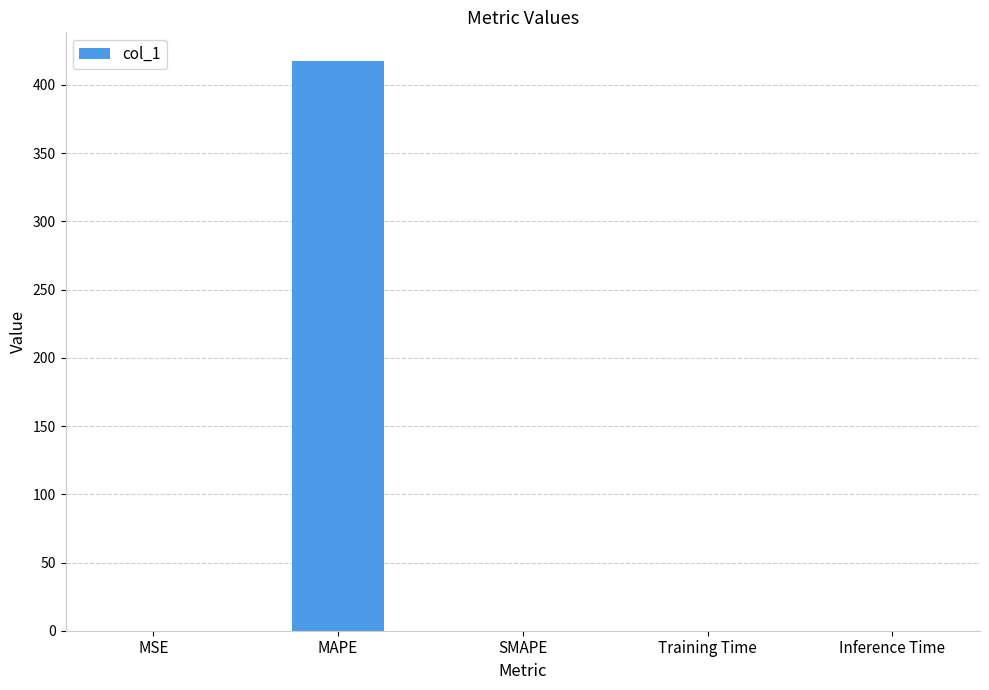

The value at SMAPE is 0.0. True or false?

True